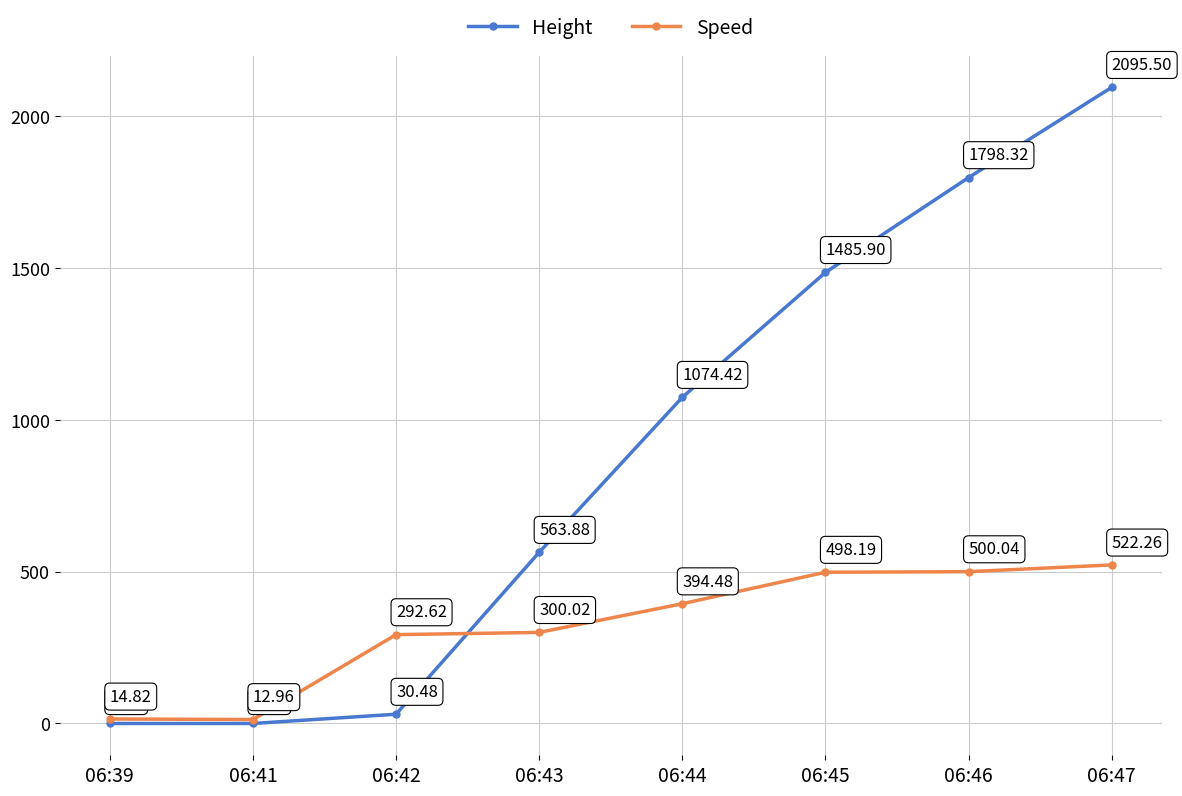

How many data points in Speed are above 394?

4